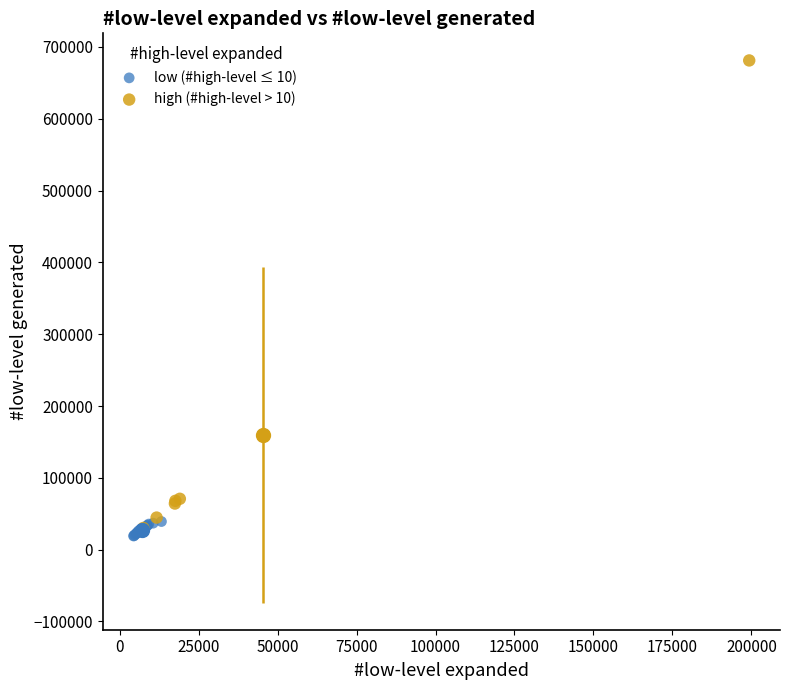

Which series reaches the maximum Y coordinate?

high (#high-level > 10)